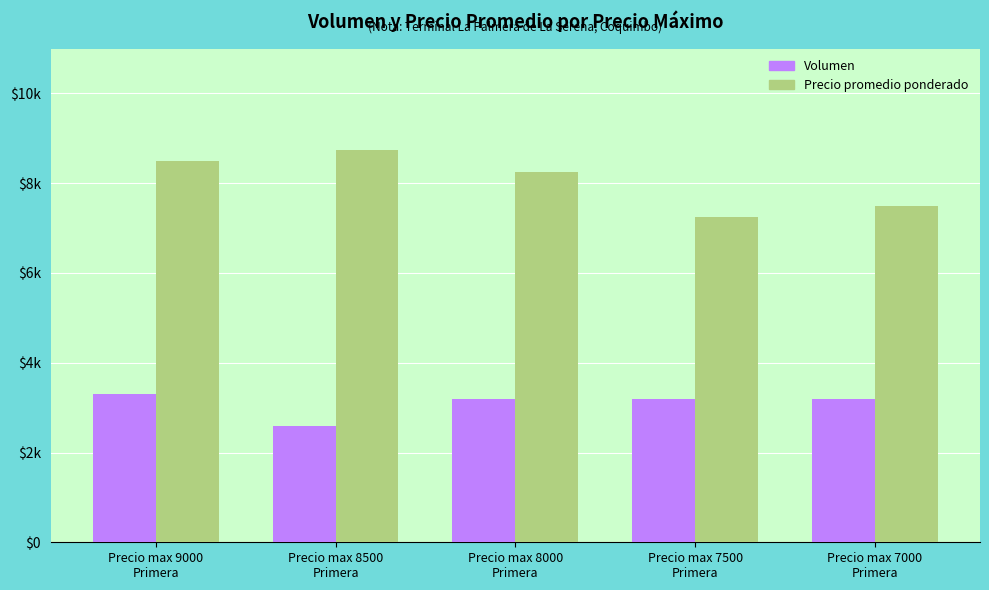

Reading left to right, what are all the values shown in this chart?

Volumen: 3300	2600	3200	3200	3200
Precio promedio ponderado: 8500	8750	8250	7250	7500